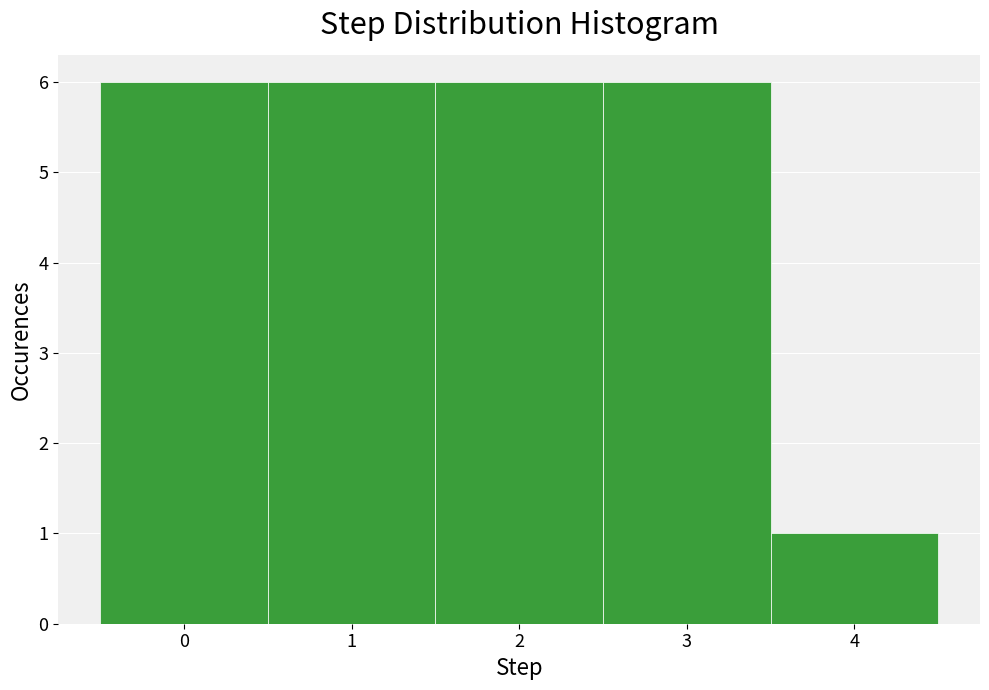

Reading left to right, transcribe this chart: for each bar, give the range it covers on the x-axis and its height. The values are not printed on the chart, so give them approximately, as read against the axis.

-0.5 to 0.5: 6
0.5 to 1.5: 6
1.5 to 2.5: 6
2.5 to 3.5: 6
3.5 to 4.5: 1